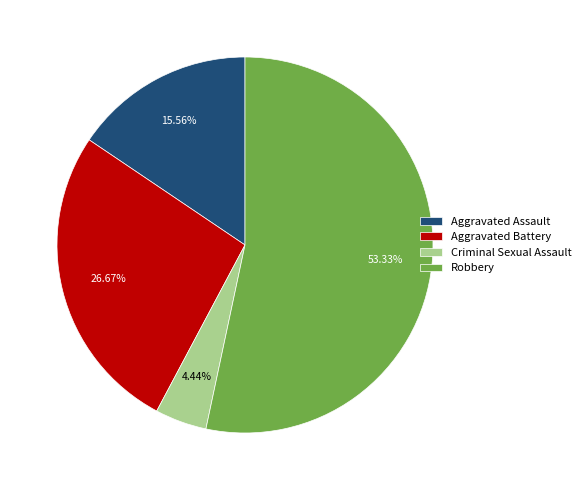

How much of the chart is everything except Aggravated Assault?

84.4%